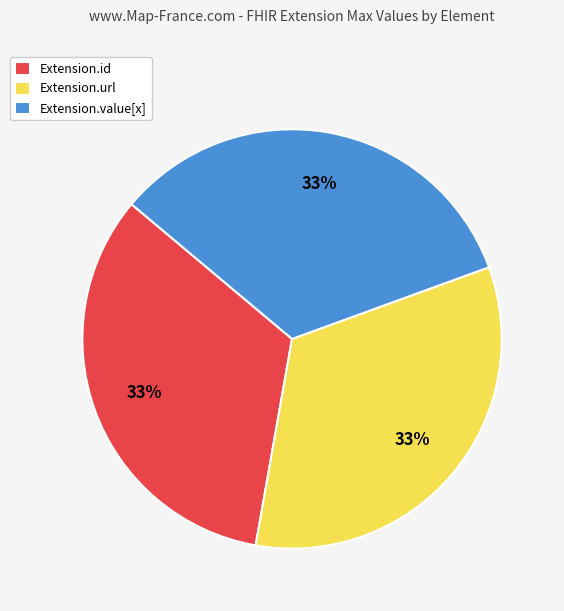

Is the sum of Extension.url and Extension.id greater than half?

Yes